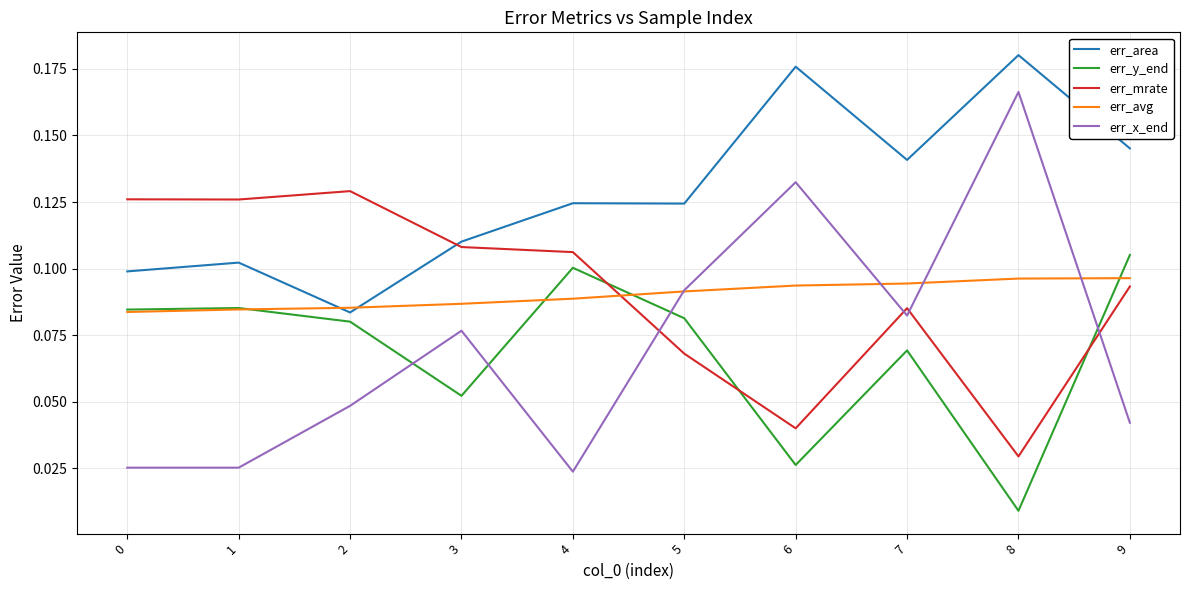

Does the chart display data point markers on the line(s)?

No